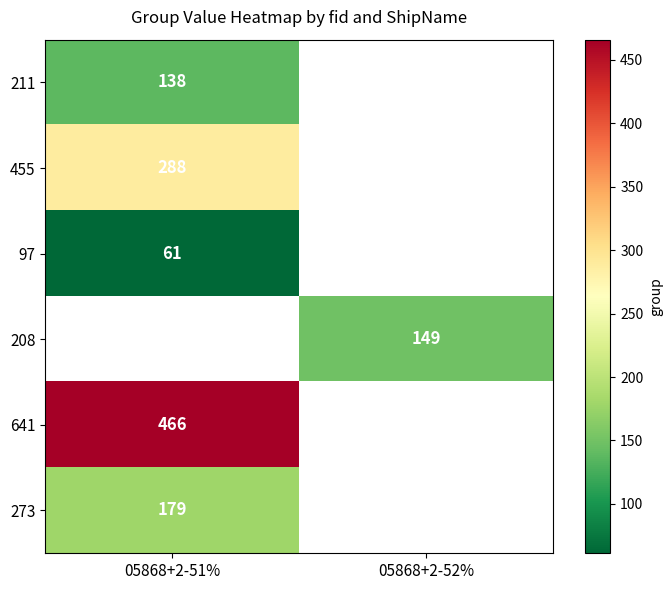

True or false: 455 has a value of 288 at 05868+2-51%.

True